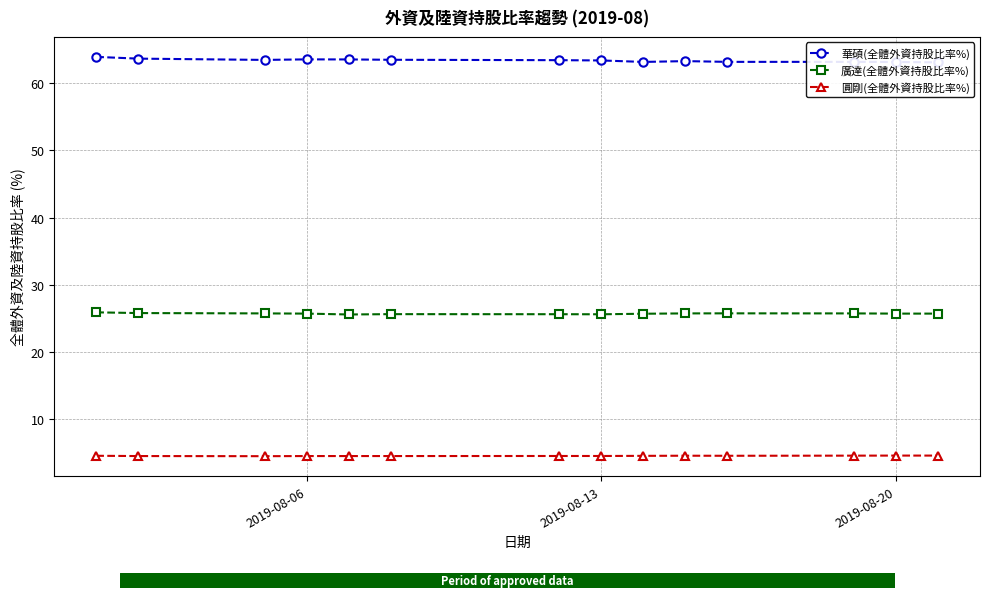

True or false: 華碩(全體外資持股比率%) has more than 2 points higher than both neighbors.

False